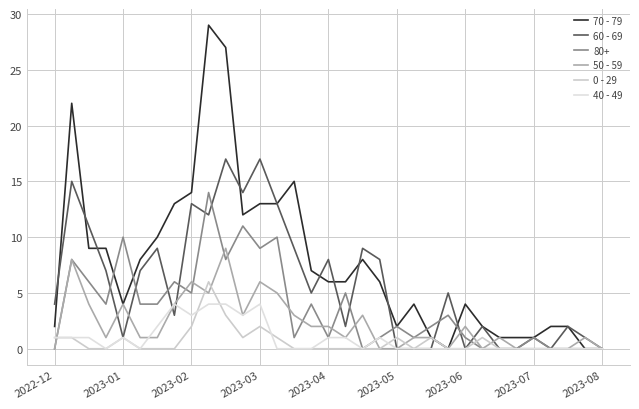

What are all the series names shown in the legend?

70 - 79, 60 - 69, 80+, 50 - 59, 0 - 29, 40 - 49